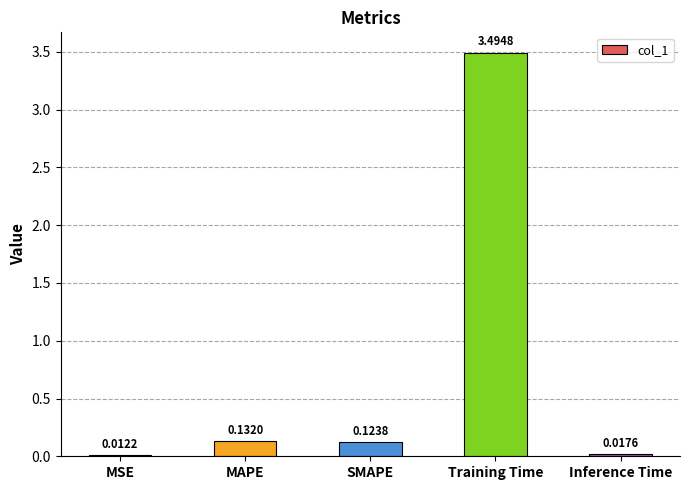

What is the difference between the values at Inference Time and Training Time?

3.5